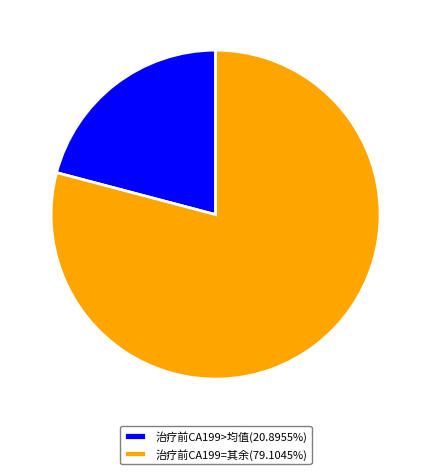

Count the number of slices in the pie.

2